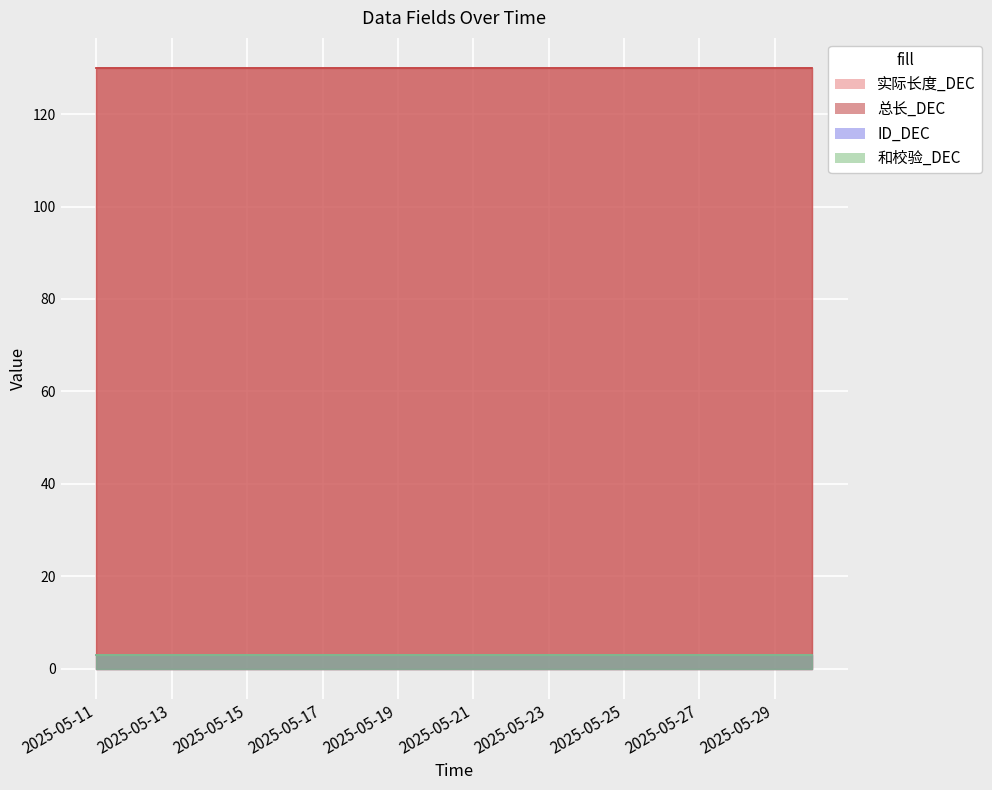

Reading left to right, extract all data points from this chart.

实际长度_DEC: 2025-05-11=130	2025-05-12=130	2025-05-13=130	2025-05-14=130	2025-05-15=130	2025-05-16=130	2025-05-17=130	2025-05-18=130	2025-05-19=130	2025-05-20=130	2025-05-21=130	2025-05-22=130	2025-05-23=130	2025-05-24=130	2025-05-25=130	2025-05-26=130	2025-05-27=130	2025-05-28=130	2025-05-29=130	2025-05-30=130
总长_DEC: 2025-05-11=130	2025-05-12=130	2025-05-13=130	2025-05-14=130	2025-05-15=130	2025-05-16=130	2025-05-17=130	2025-05-18=130	2025-05-19=130	2025-05-20=130	2025-05-21=130	2025-05-22=130	2025-05-23=130	2025-05-24=130	2025-05-25=130	2025-05-26=130	2025-05-27=130	2025-05-28=130	2025-05-29=130	2025-05-30=130
ID_DEC: 2025-05-11=3	2025-05-12=3	2025-05-13=3	2025-05-14=3	2025-05-15=3	2025-05-16=3	2025-05-17=3	2025-05-18=3	2025-05-19=3	2025-05-20=3	2025-05-21=3	2025-05-22=3	2025-05-23=3	2025-05-24=3	2025-05-25=3	2025-05-26=3	2025-05-27=3	2025-05-28=3	2025-05-29=3	2025-05-30=3
和校验_DEC: 2025-05-11=3	2025-05-12=3	2025-05-13=3	2025-05-14=3	2025-05-15=3	2025-05-16=3	2025-05-17=3	2025-05-18=3	2025-05-19=3	2025-05-20=3	2025-05-21=3	2025-05-22=3	2025-05-23=3	2025-05-24=3	2025-05-25=3	2025-05-26=3	2025-05-27=3	2025-05-28=3	2025-05-29=3	2025-05-30=3